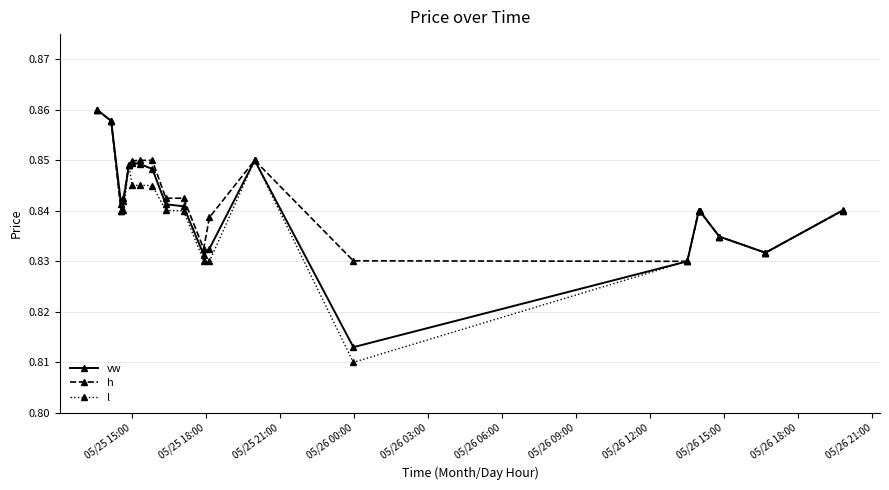

Which series has the widest spread of values?

l